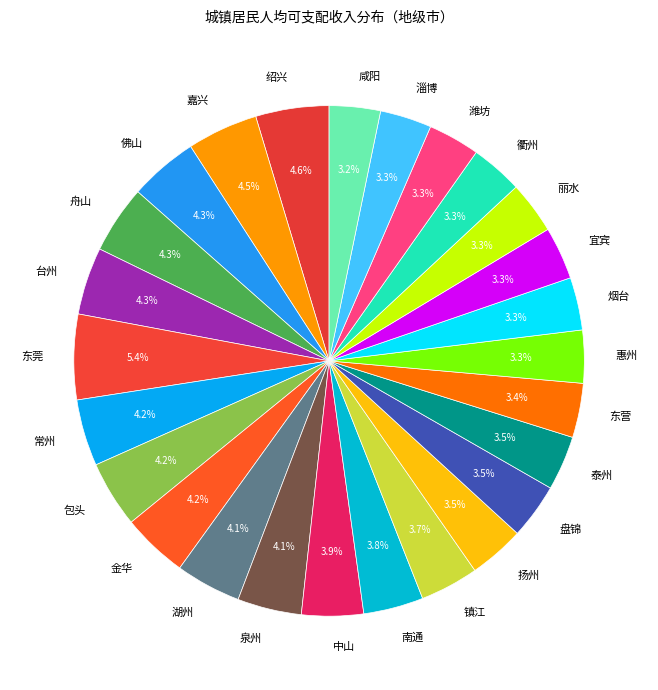

What percentage do 绍兴 and 嘉兴 together represent?

9.1%